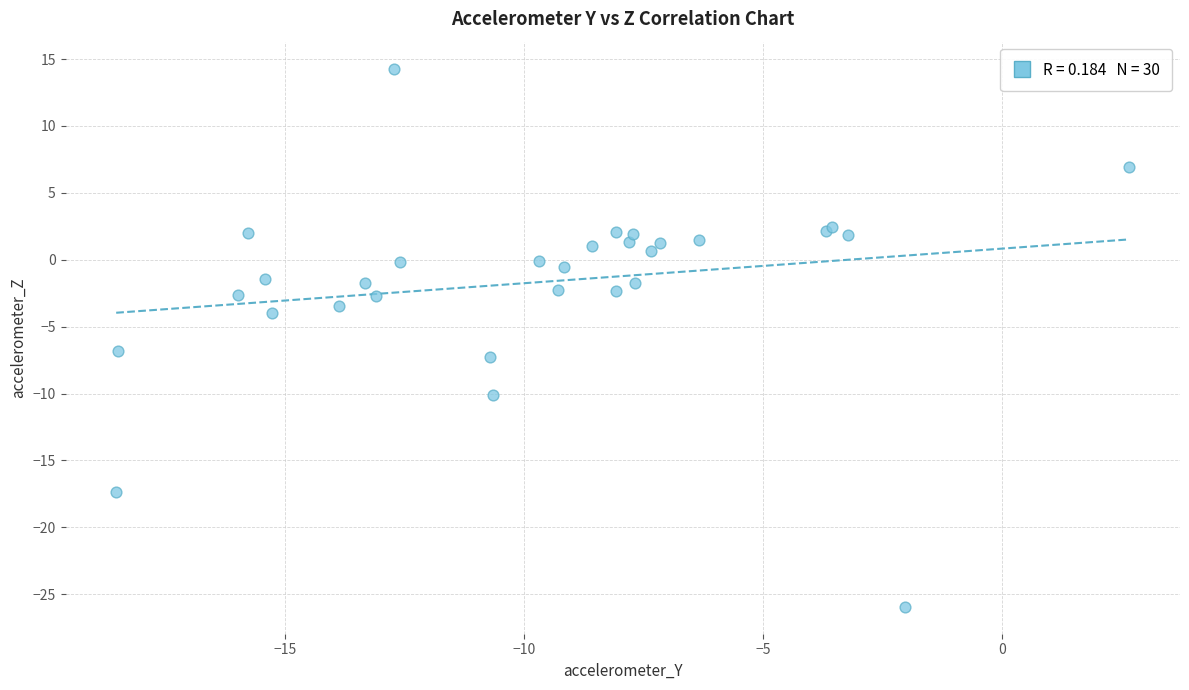

What Y value in the scatter plot is closest to -5?

-4.0